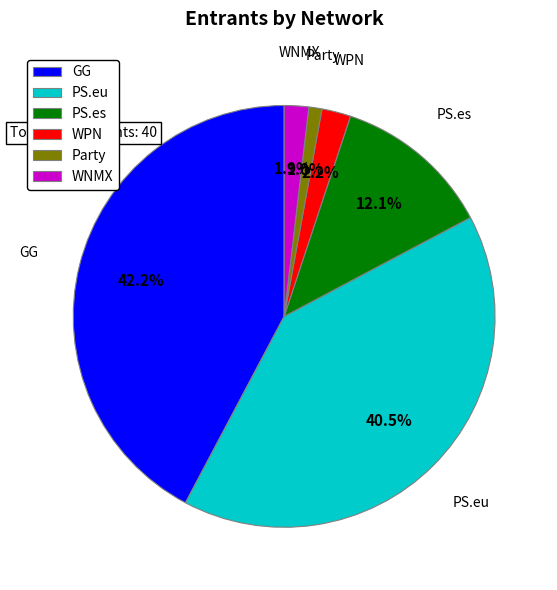

How many slices are in this pie chart?

6